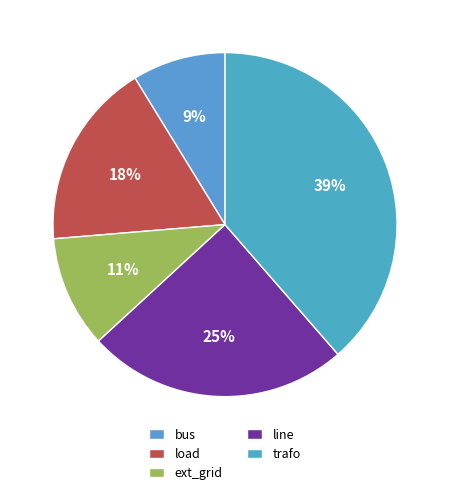

Does load account for over 50% of the chart?

No